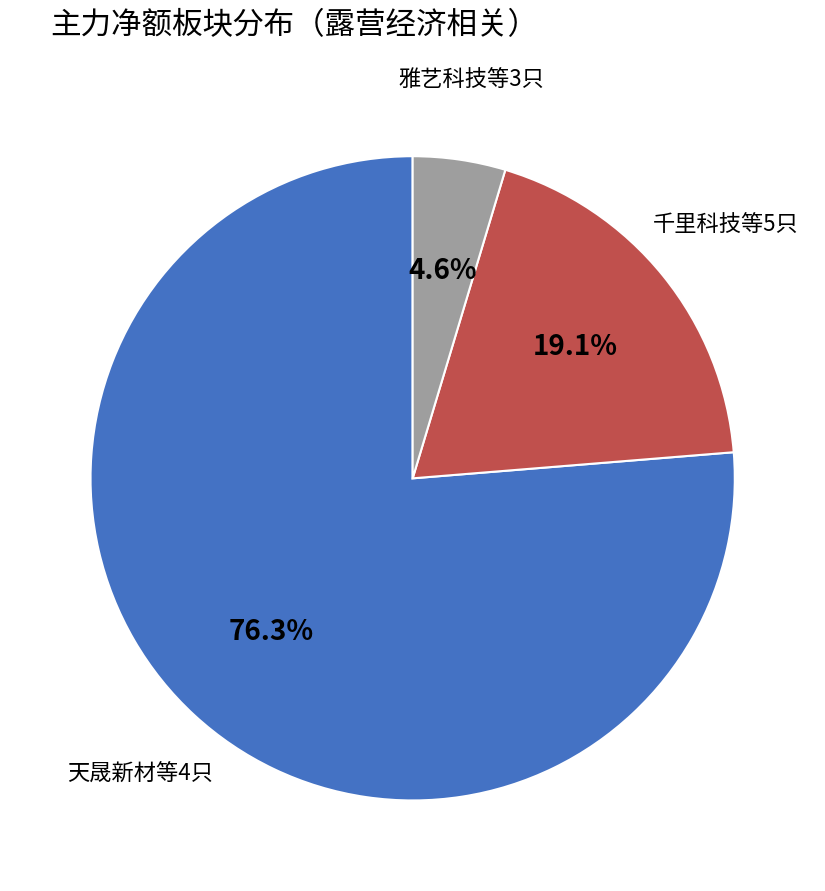

Which category has the smallest portion of the pie?

雅艺科技等3只